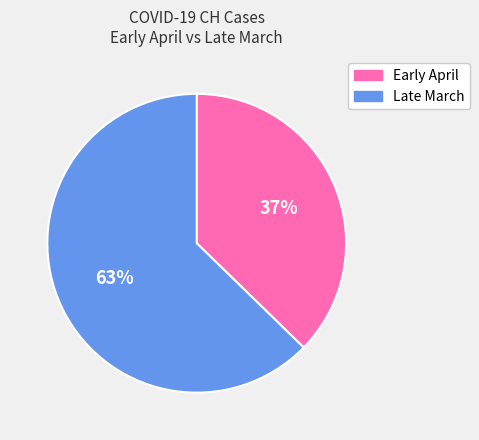

How many segments does this pie chart have?

2